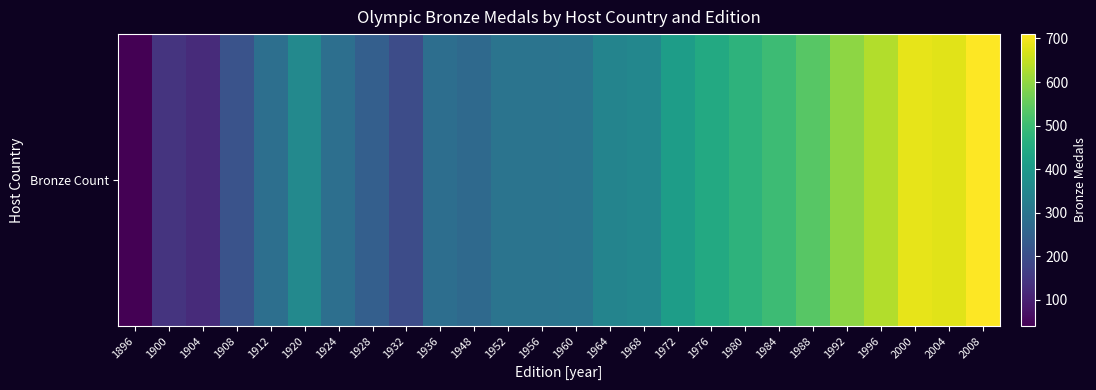

Rank the categories by value from lowest to highest.

1896, 1904, 1900, 1932, 1908, 1928, 1948, 1936, 1912, 1924, 1956, 1952, 1960, 1964, 1968, 1920, 1972, 1976, 1980, 1984, 1988, 1992, 1996, 2004, 2000, 2008